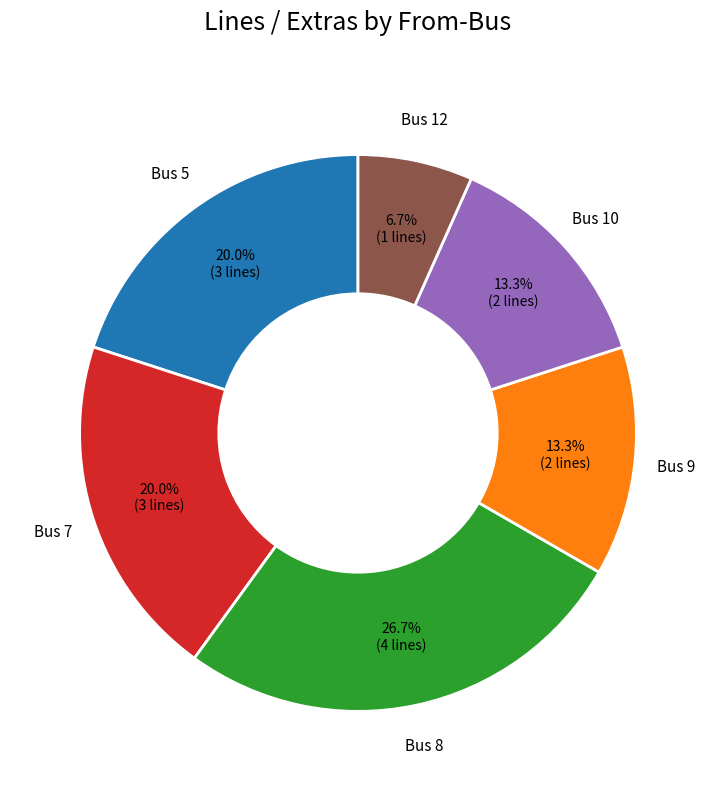

Is there any slice that represents more than half of the pie?

No